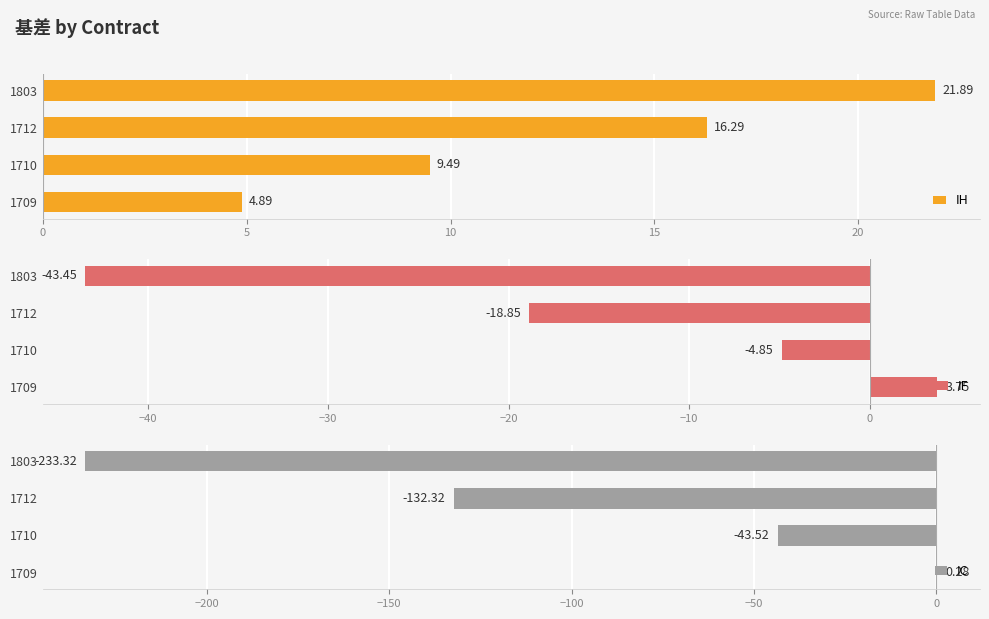

How many data points in IH are less than 16?

2